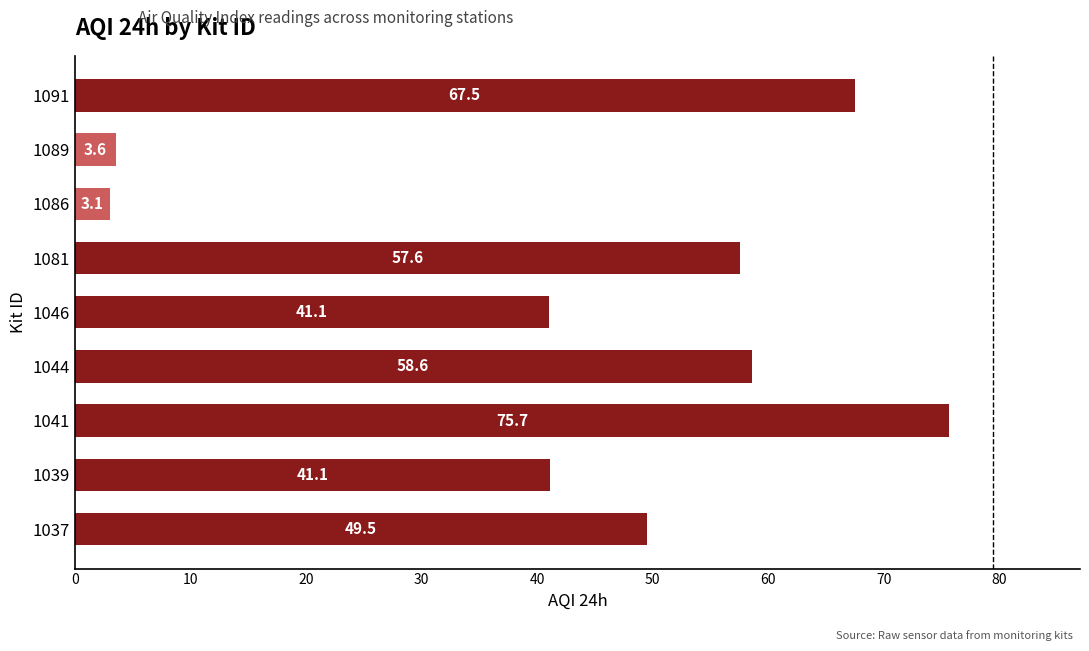

Does the chart contain any negative values?

No